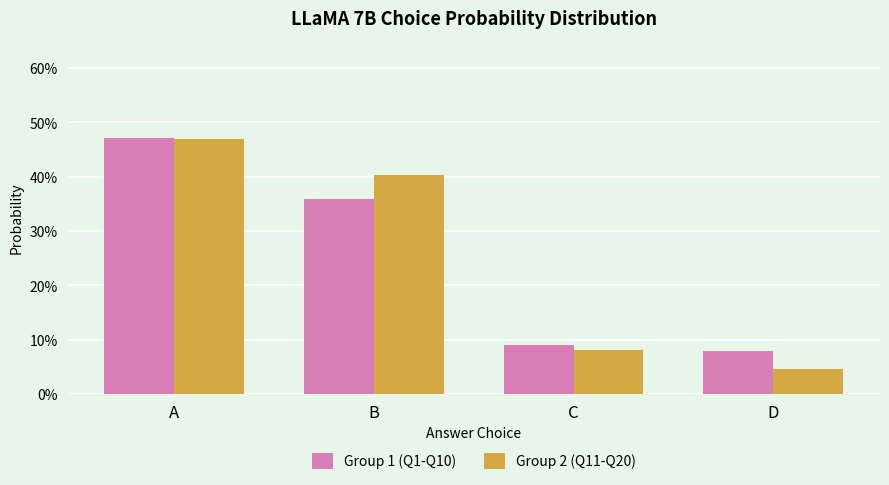

True or false: Group 2 (Q11-Q20) has a value of 0.1 at D.

False